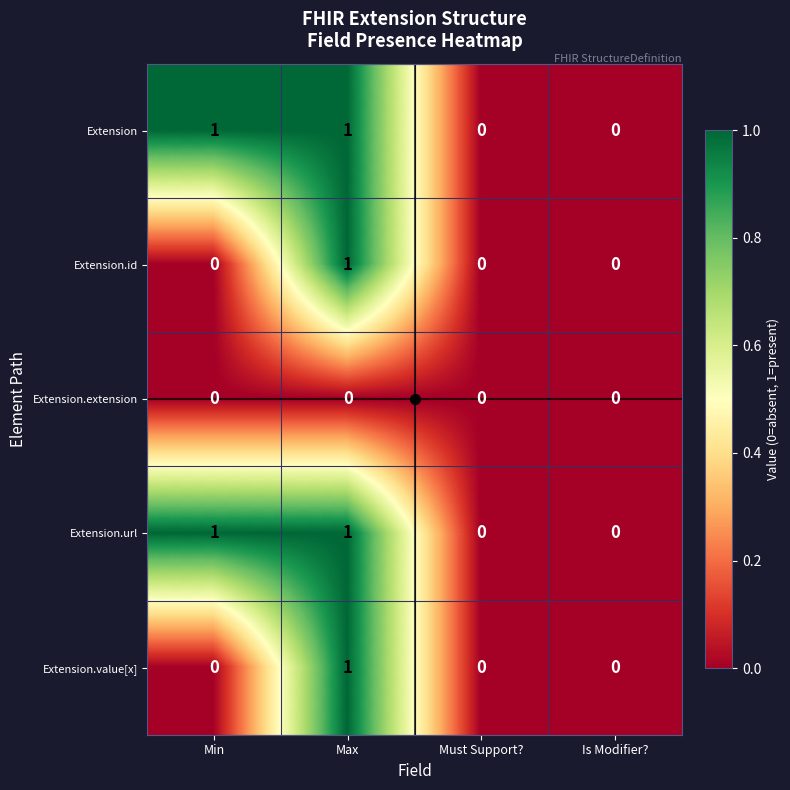

Count the Extension.value[x] values in the range 0 to 1.

4